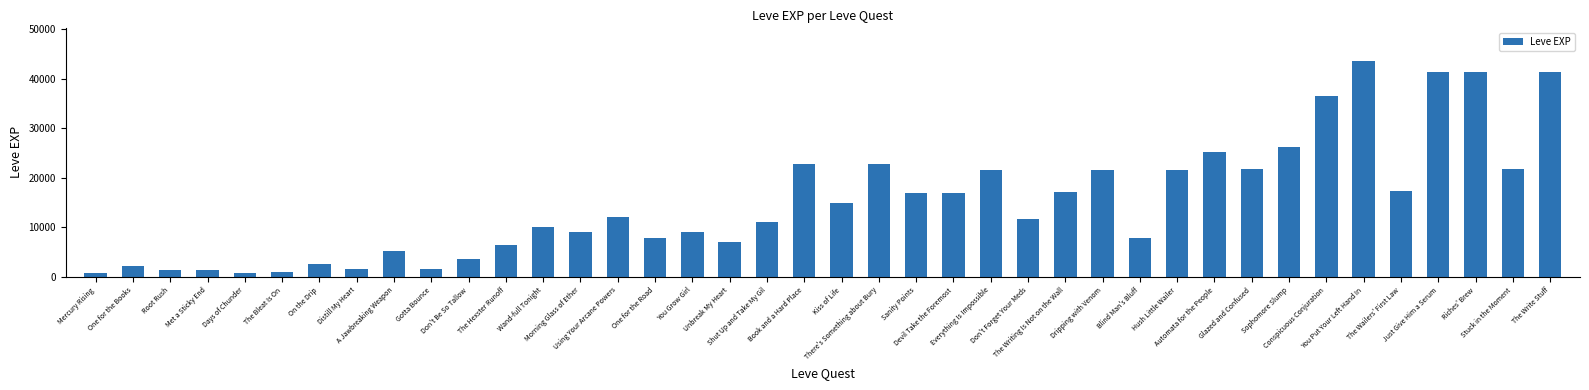

What is the difference between the maximum and minimum values?

42800